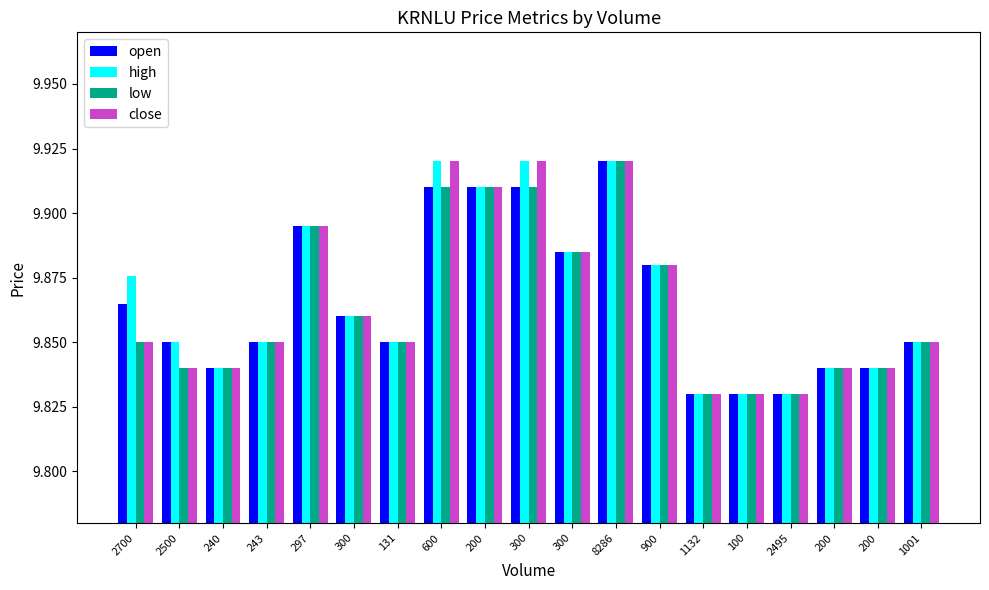

How many categories are shown in the chart?

19